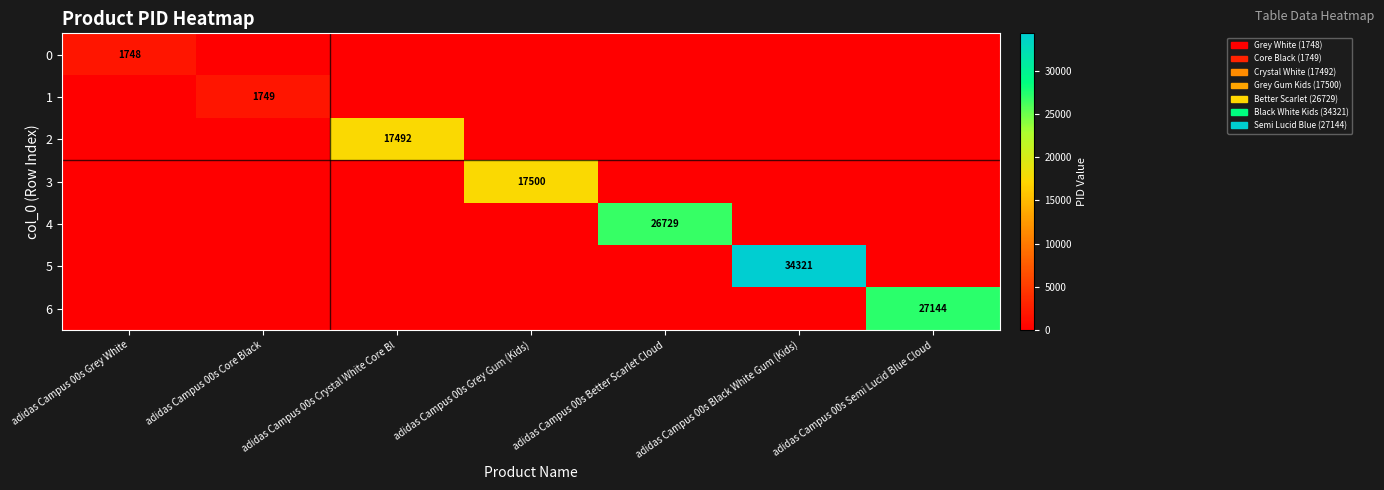

Is the value of 4 at adidas Campus 00s Grey White greater than the value of 6 at adidas Campus 00s Semi Lucid Blue Cloud?

No